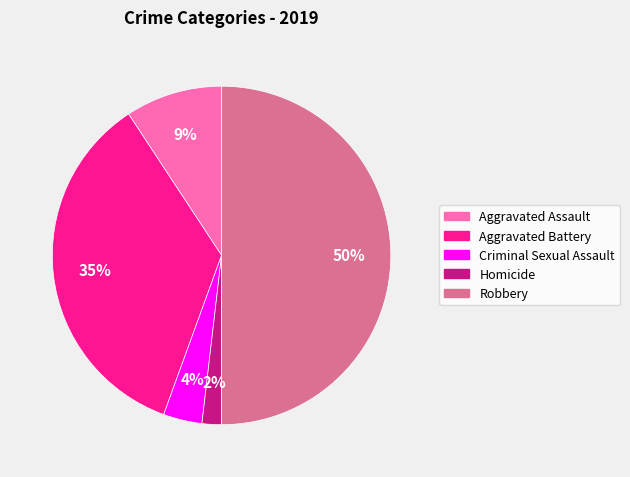

True or false: Robbery accounts for 50% of the total.

True